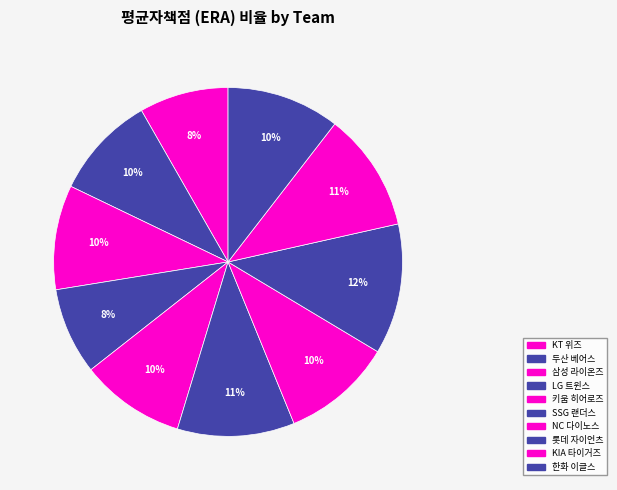

Which slice is the largest?

롯데 자이언츠